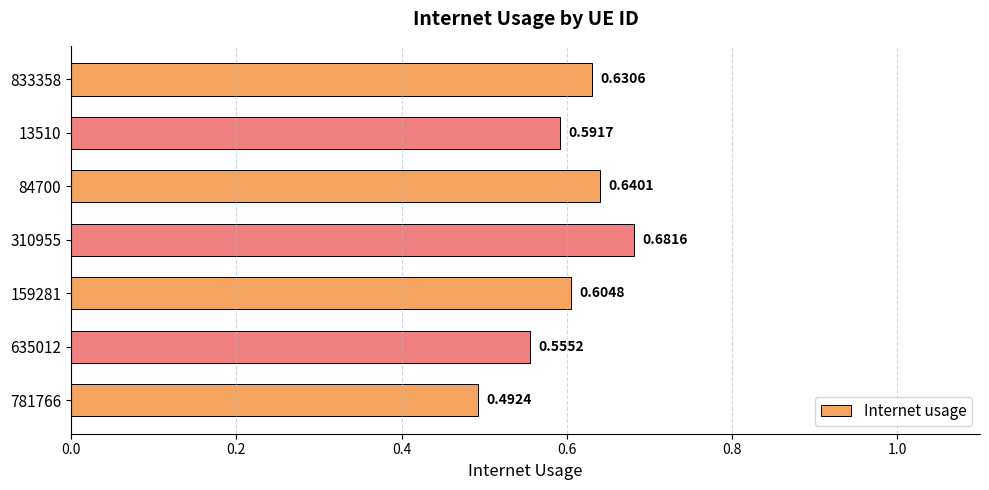

What is the change in value from 635012 to 84700?

+0.1